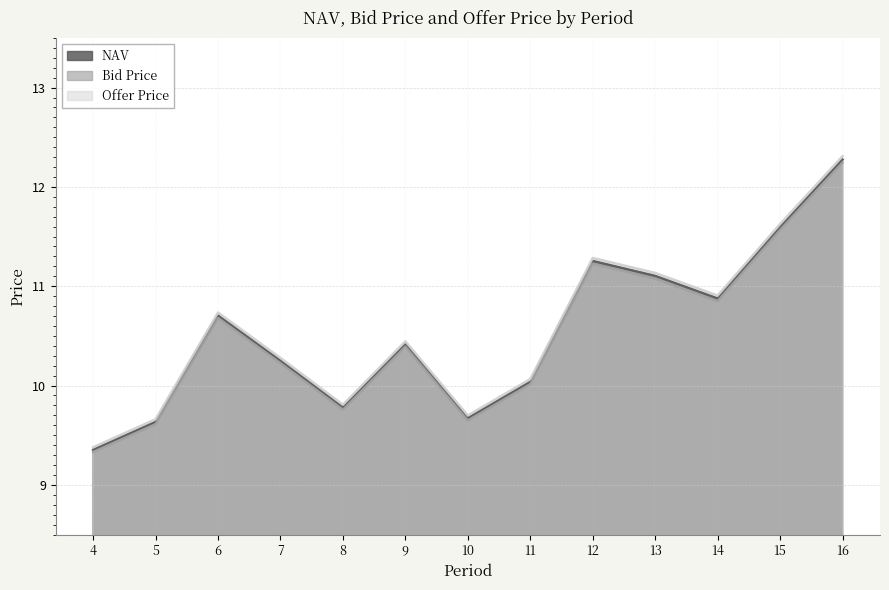

What is the value of the Bid Price point at the 11th from the left?

10.8